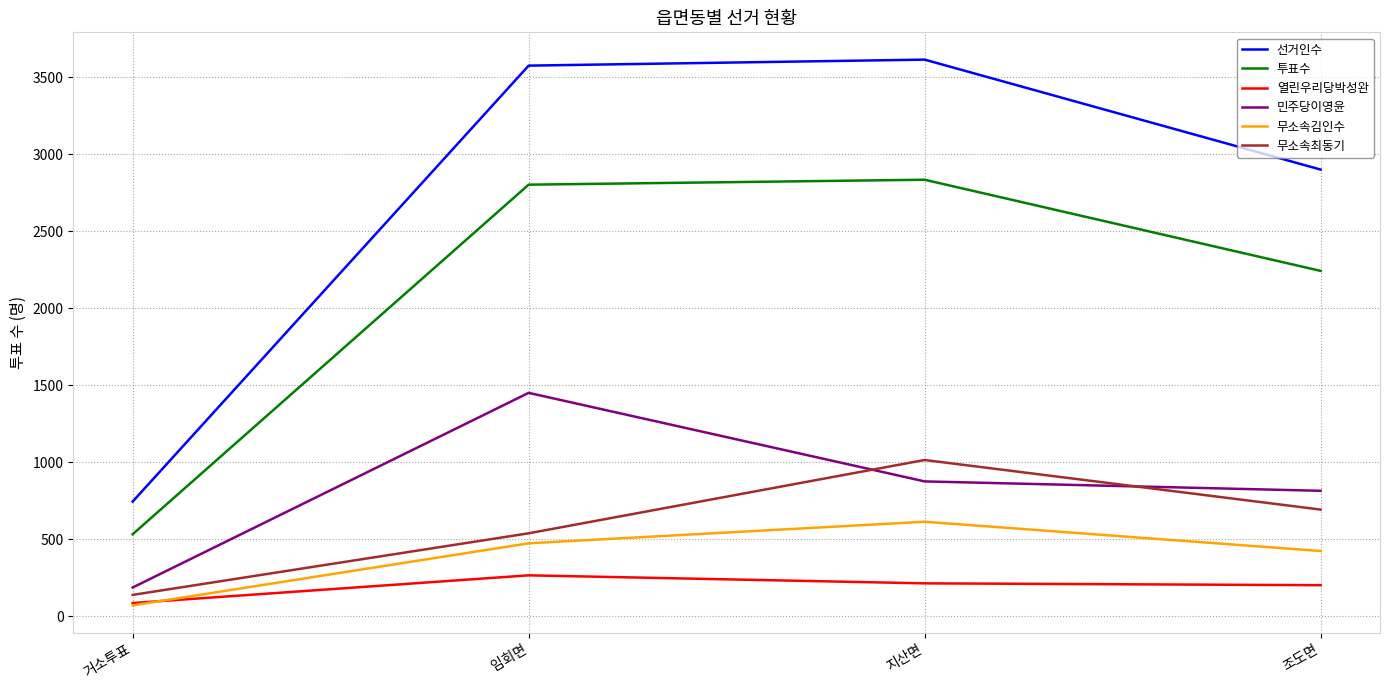

True or false: 투표수 has a value of 534 at 거소투표.

True